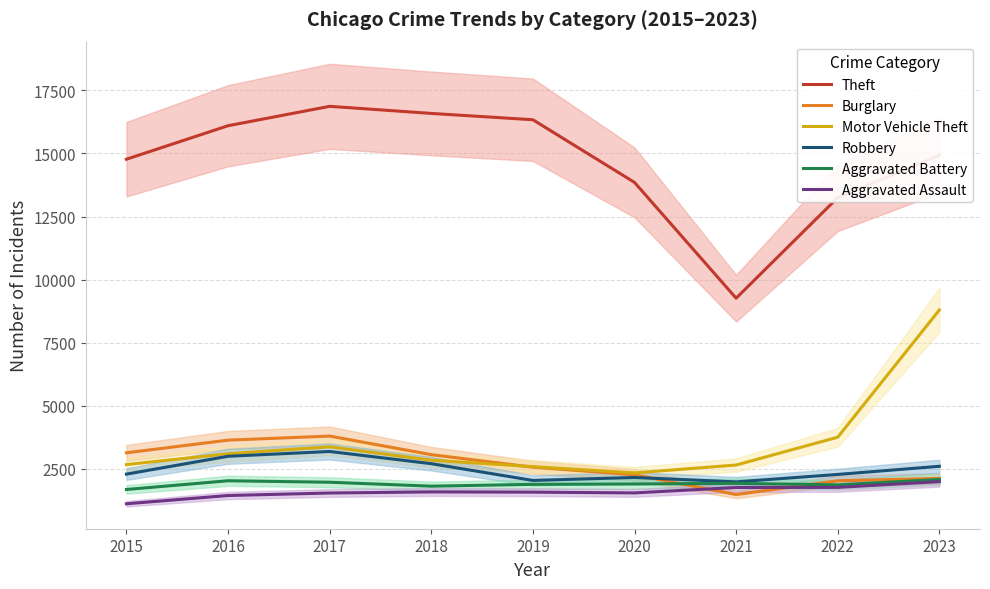

What is the value of the Theft point at the 5th from the left?

16337